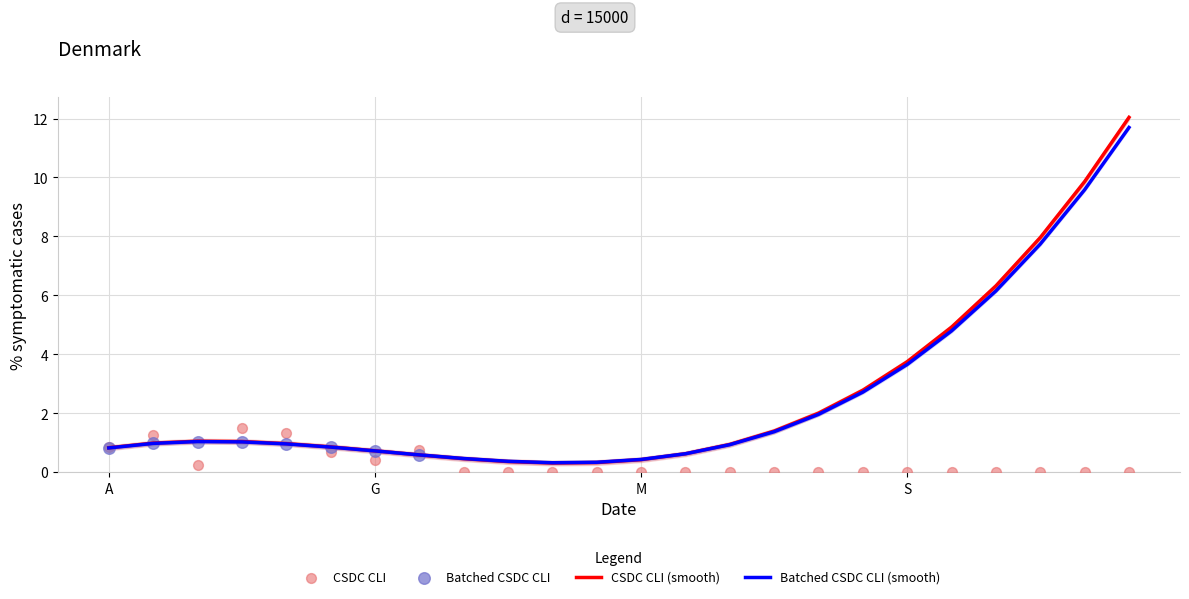

What is the maximum value for CSDC CLI (smooth)?

12.0